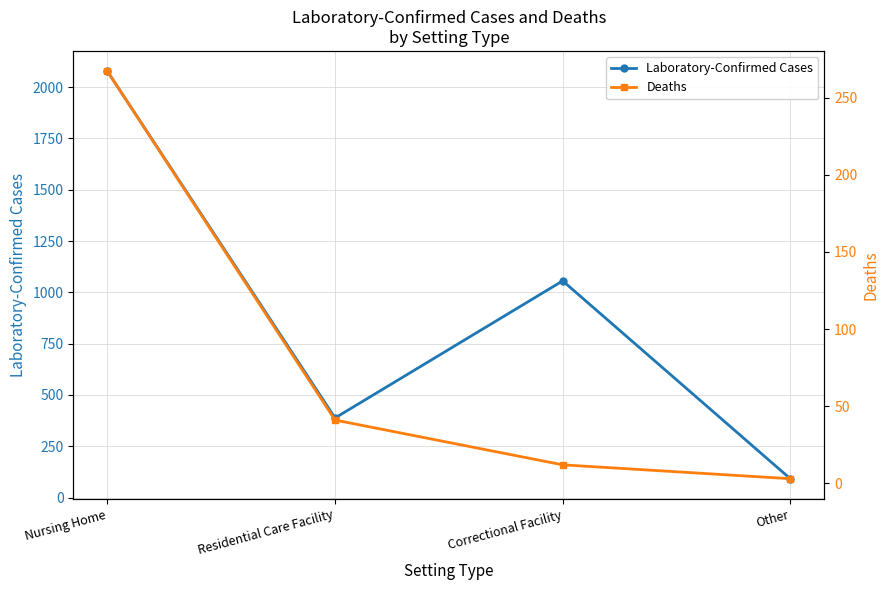

True or false: Deaths and Laboratory-Confirmed Cases intersect in this chart.

False